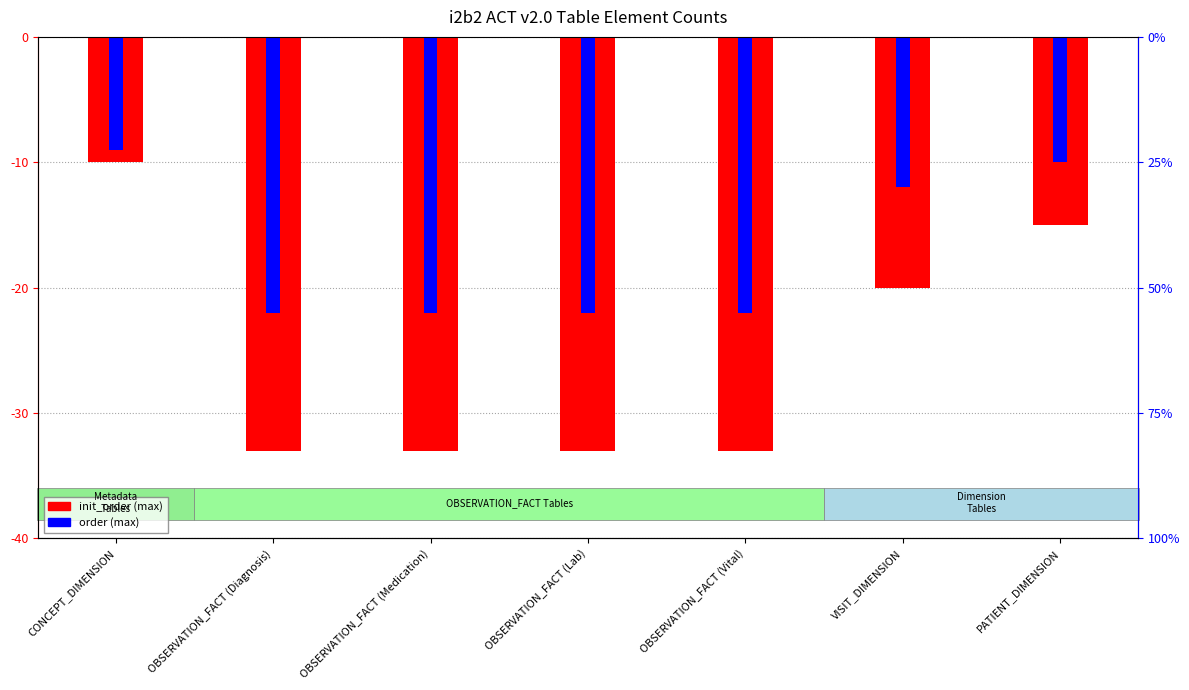

What is the value of the init_order (max) bar at the 7th from the left?

-15